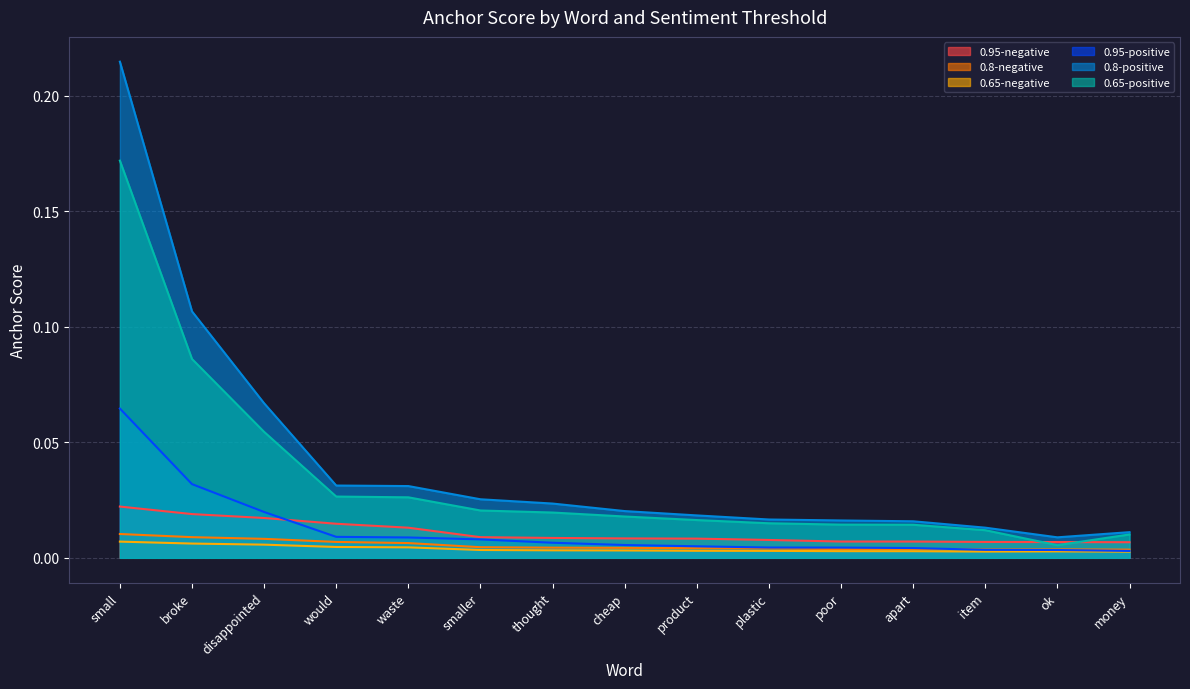

The value of 0.8-negative at small is 0.0. True or false?

True